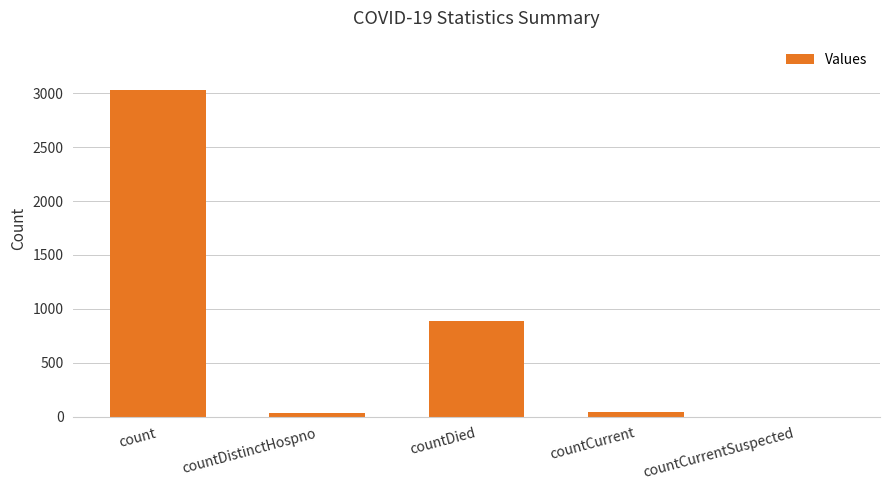

Is it true that the value at countDied is 885?

True